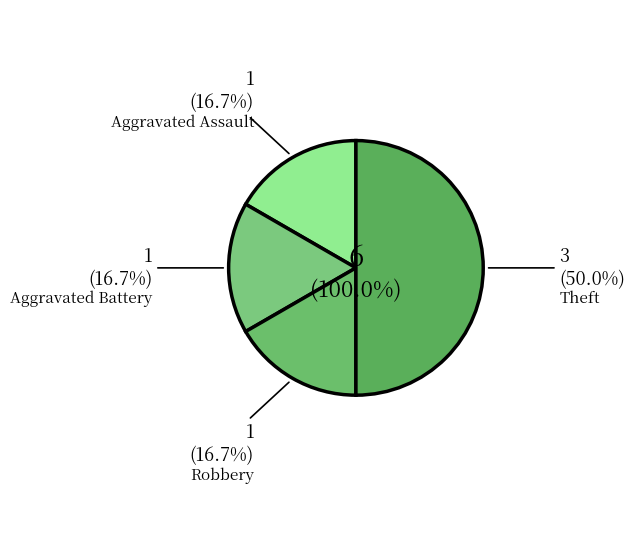

Is the sum of Robbery and Theft greater than half?

Yes